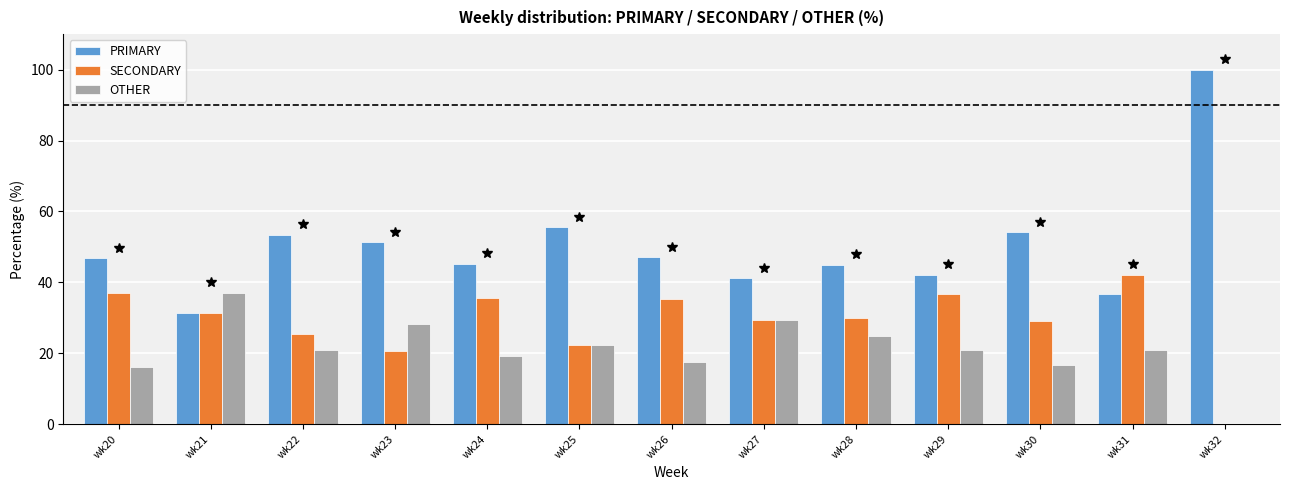

What is the sum of all OTHER values?

274.7